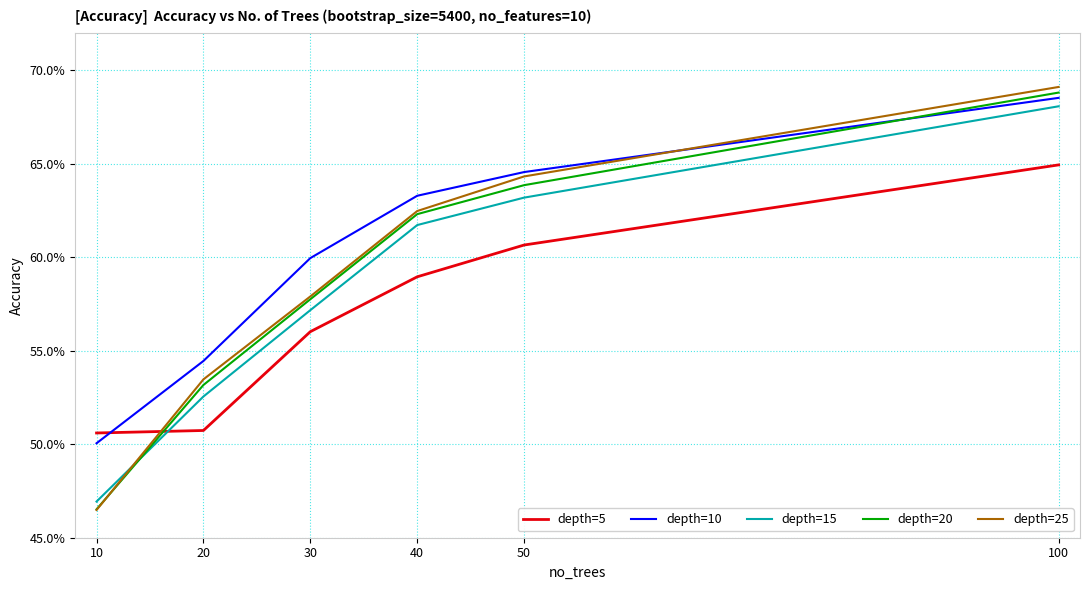

What are all the series names shown in the legend?

depth=5, depth=10, depth=15, depth=20, depth=25